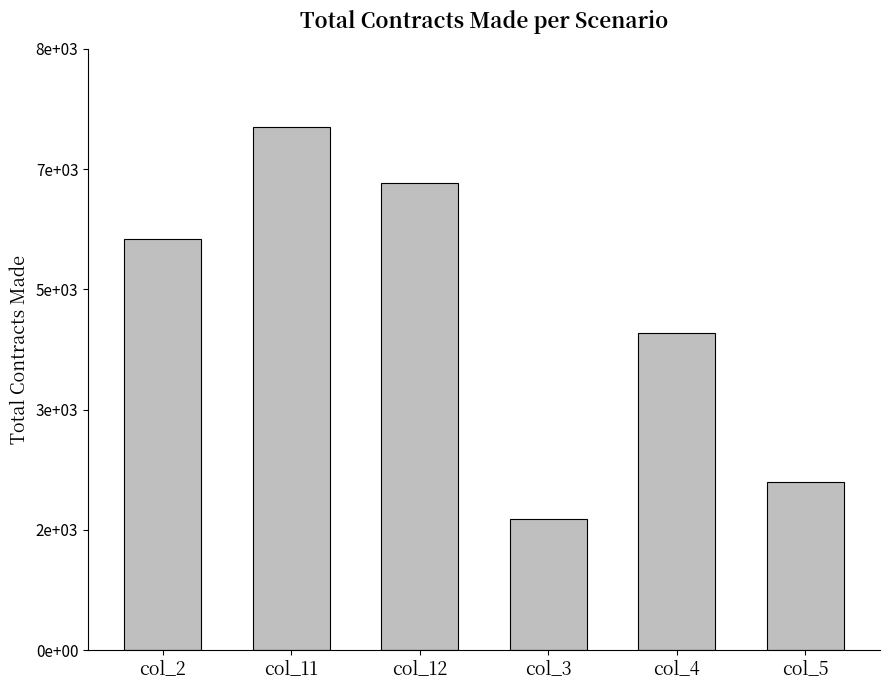

Reading left to right, transcribe all the data shown in this chart.

5720	7280	6500	1820	4420	2340